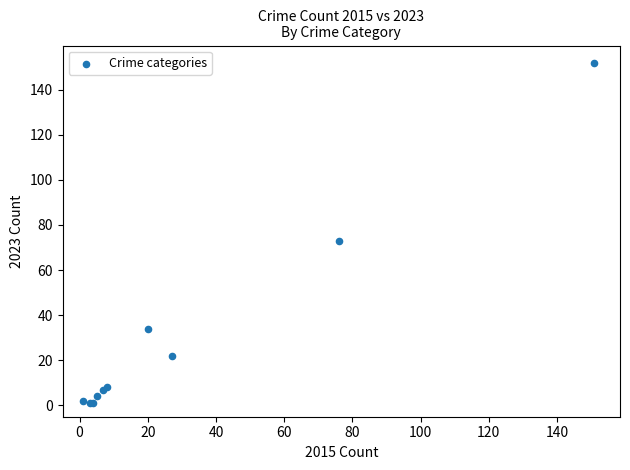

What Y value in the scatter plot is closest to 76?

73